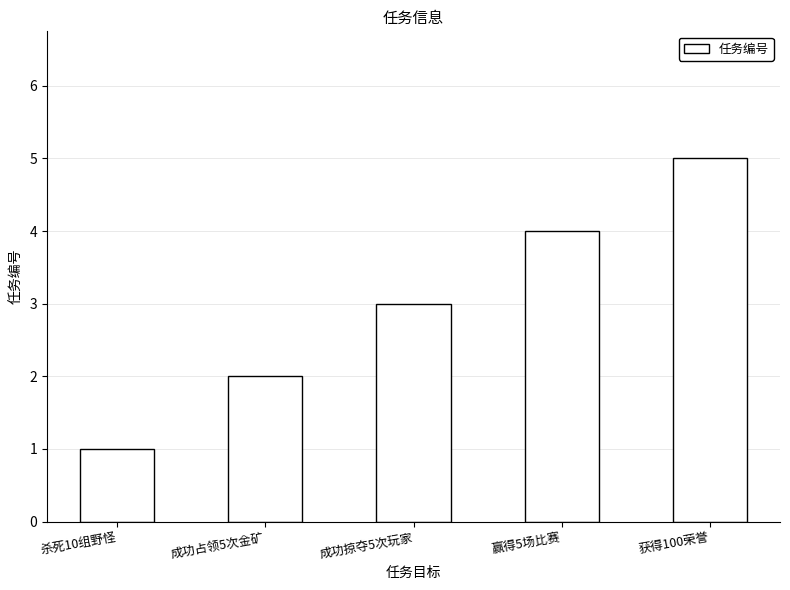

Between 成功掠夺5次玩家 and 成功占领5次金矿, which is larger?

成功掠夺5次玩家